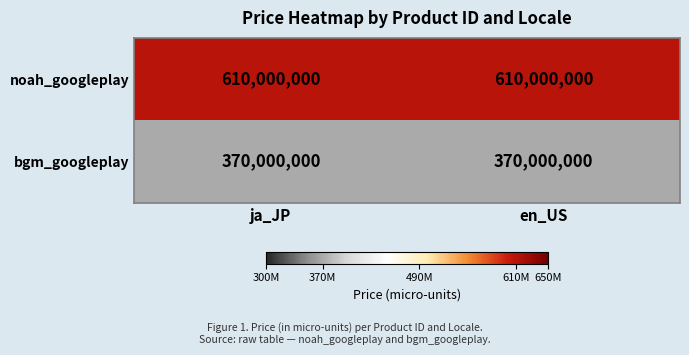

How many categories are shown in the chart?

2